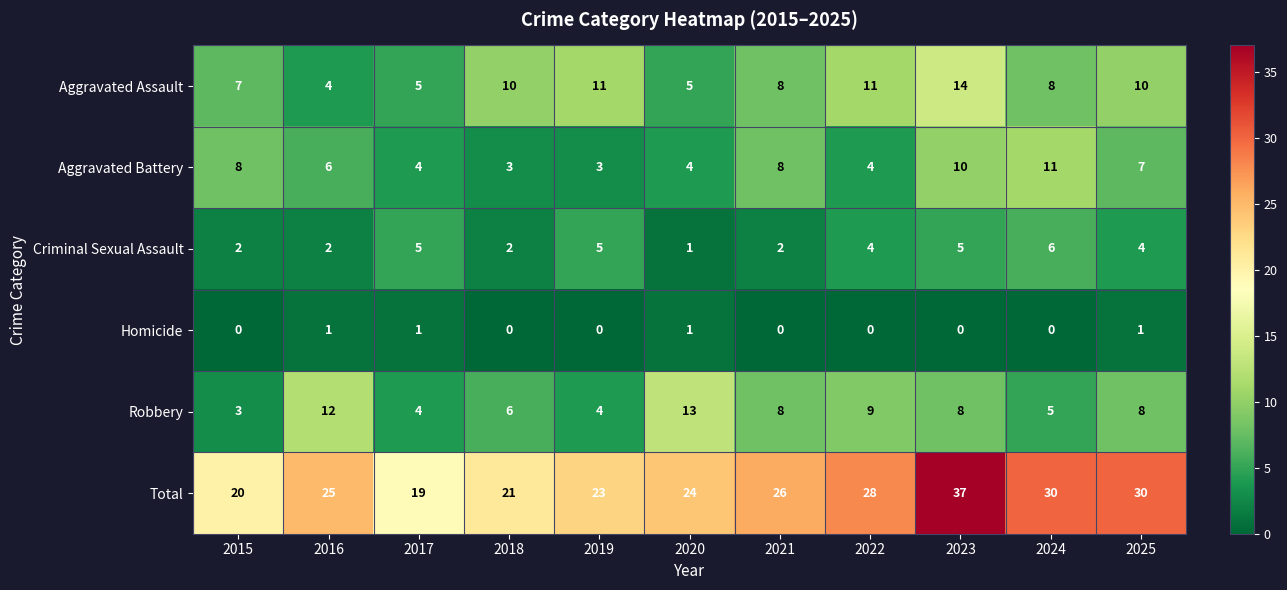

How many data points does each series have?

11